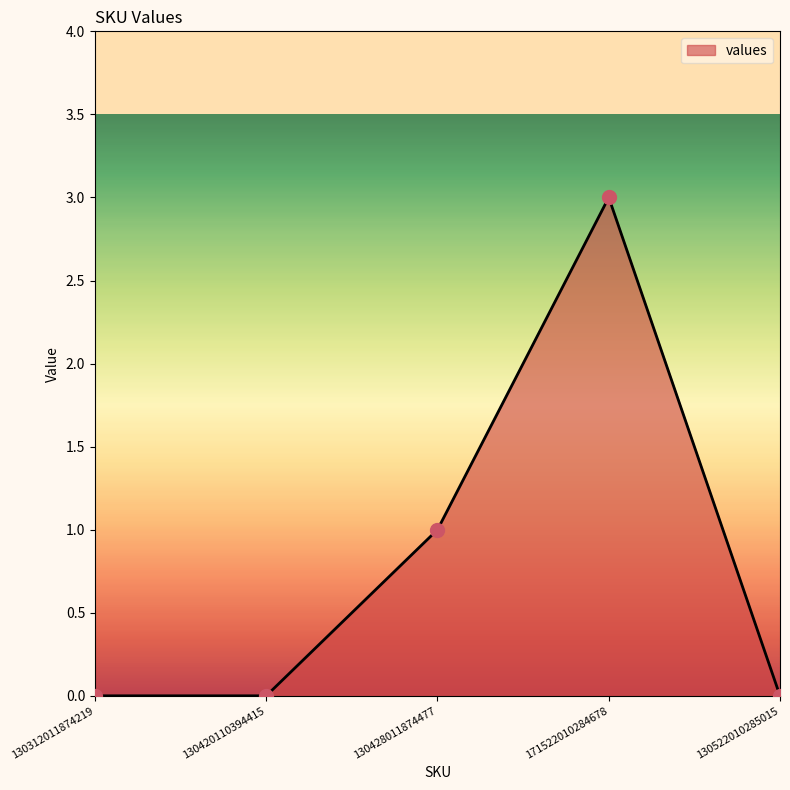

What is the change in value from 130420110394415 to 130428011874477?

+1